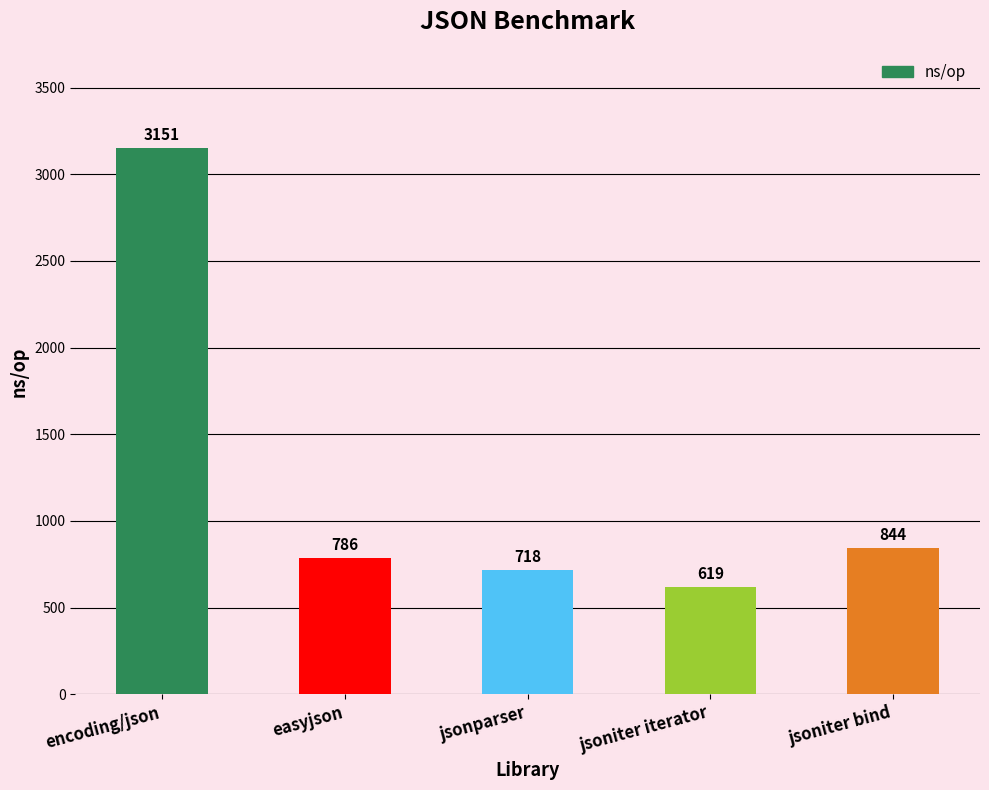

What is the label of the 3rd bar from the right?

jsonparser